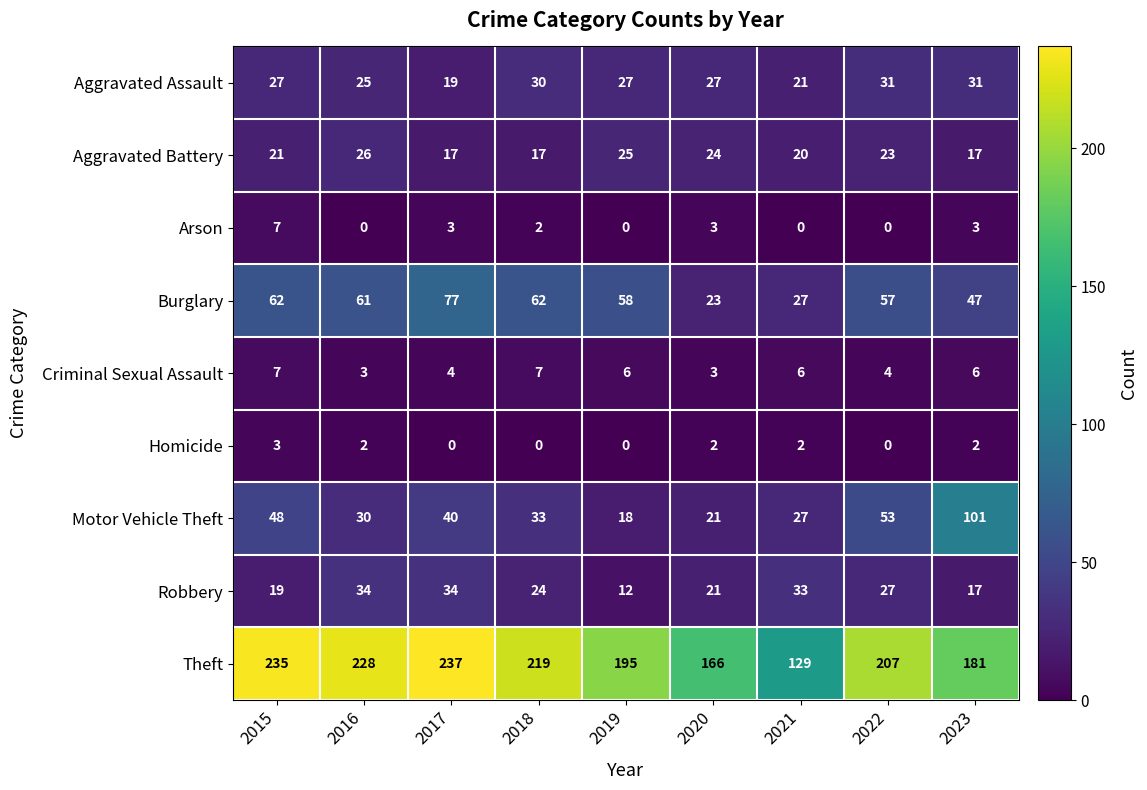

At which category does the chart reach its peak across all series?

2017